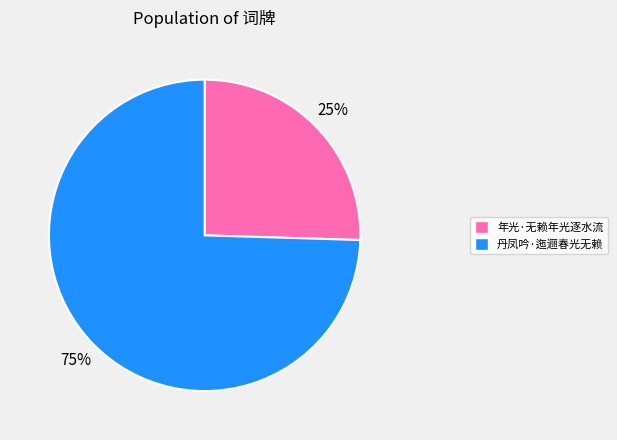

Is the sum of 丹凤吟·迤逦春光无赖 and 年光·无赖年光逐水流 greater than half?

Yes